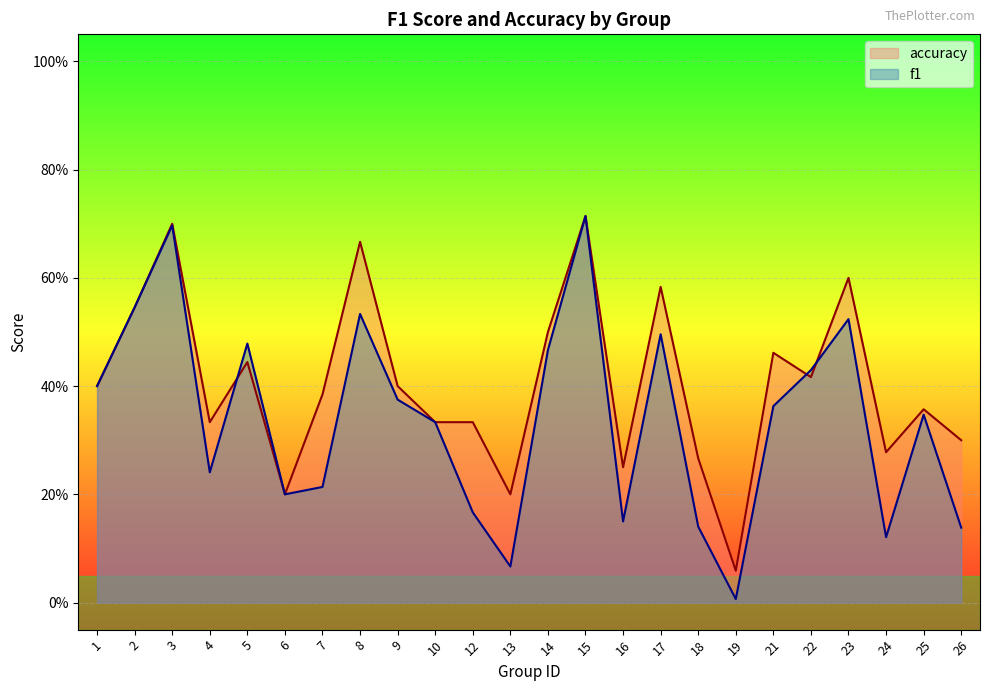

Where is f1 nearest to the value 0?

19